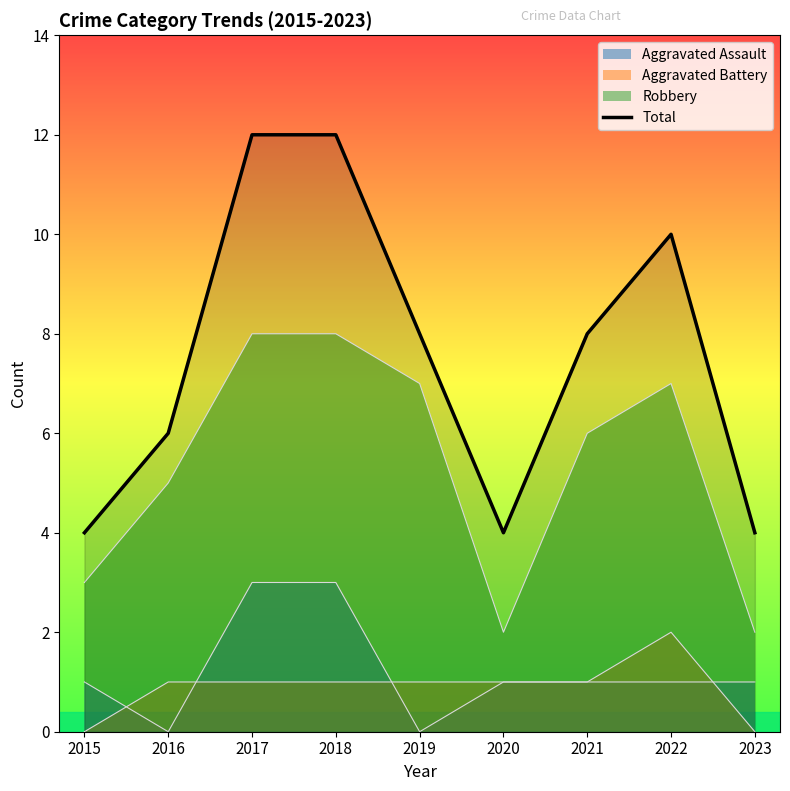

How many categories are shown in the chart?

9